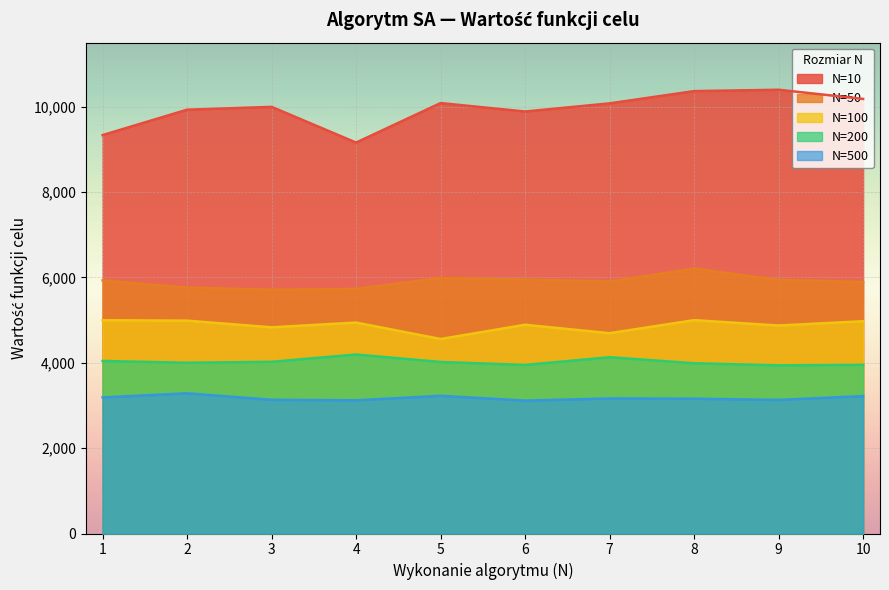

Which category has the lowest value in the N=10 series?

4